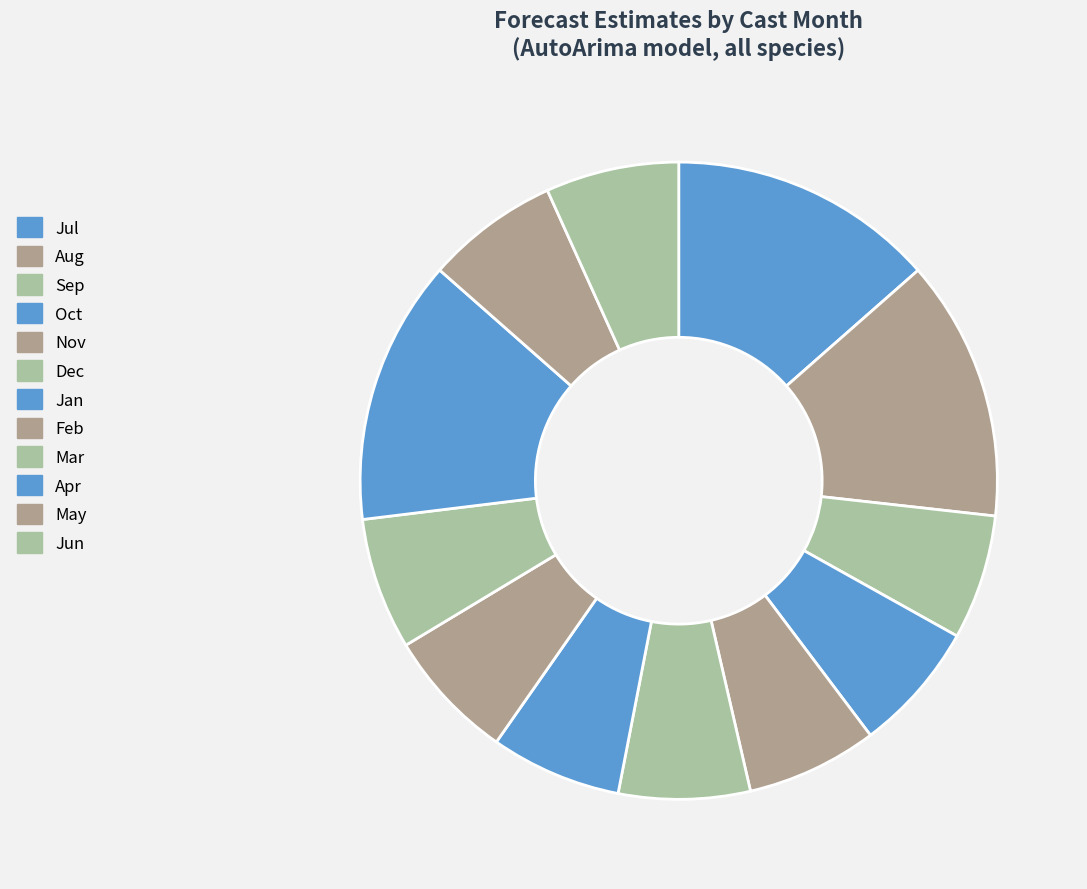

How many segments does this pie chart have?

12